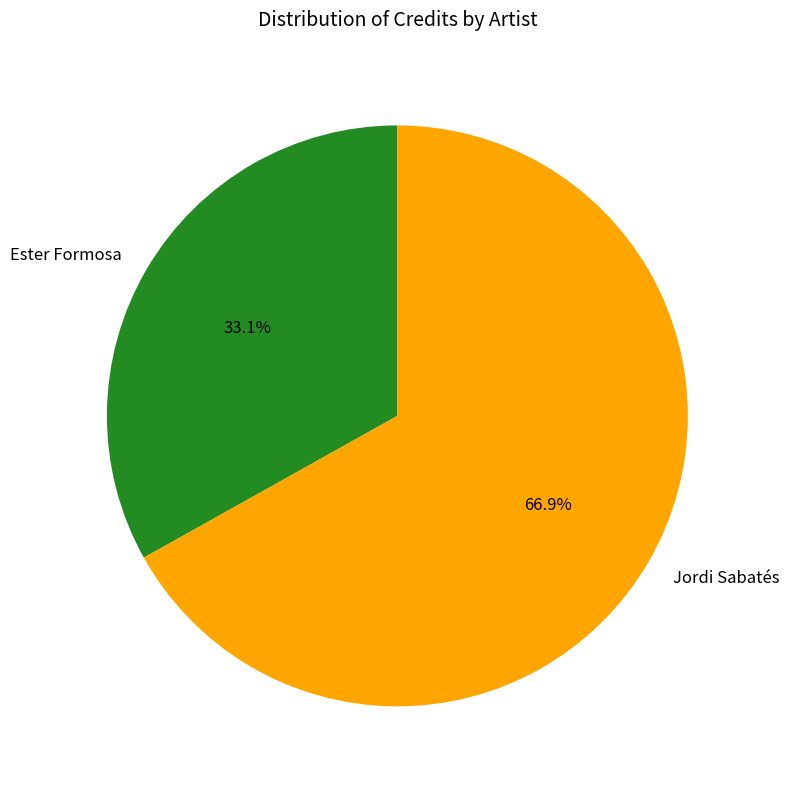

What portion of the pie excludes Ester Formosa?

66.9%